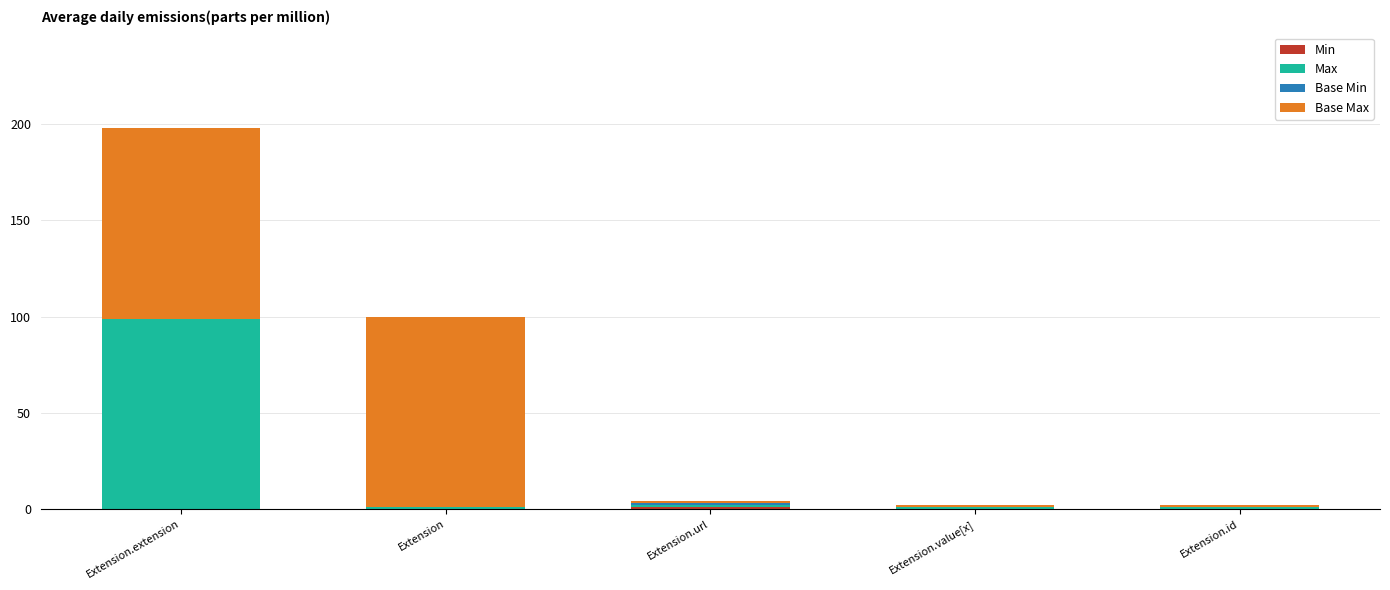

At which category is the sum across all series the highest?

Extension.extension